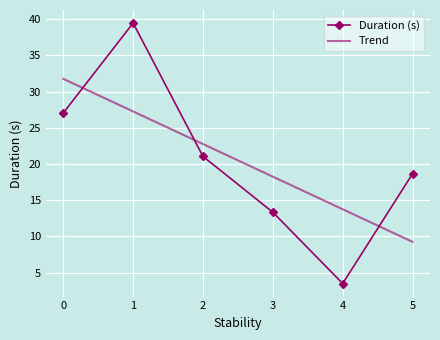

Is it true that Duration (s) equals 27.0 at 0?

True